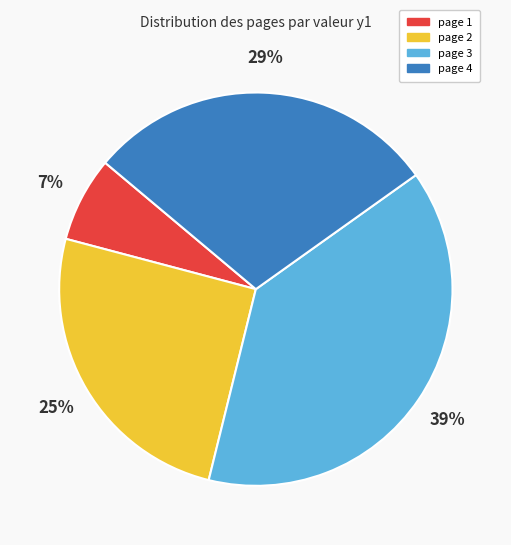

Is page 4 the majority of the pie?

No